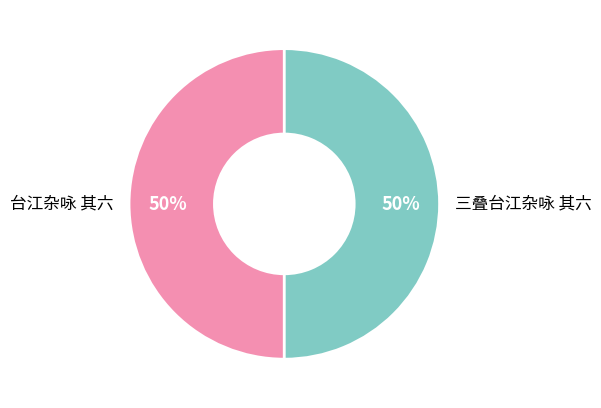

The 三叠台江杂咏 其六 slice represents 50% of the pie. True or false?

True